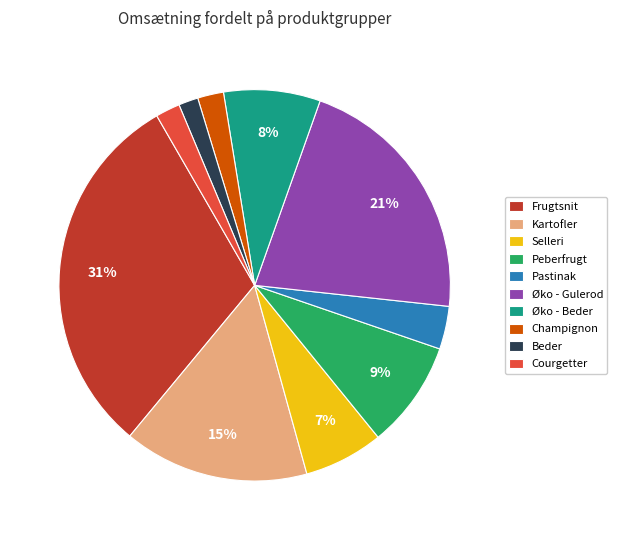

Between Kartofler and Pastinak, which is larger?

Kartofler